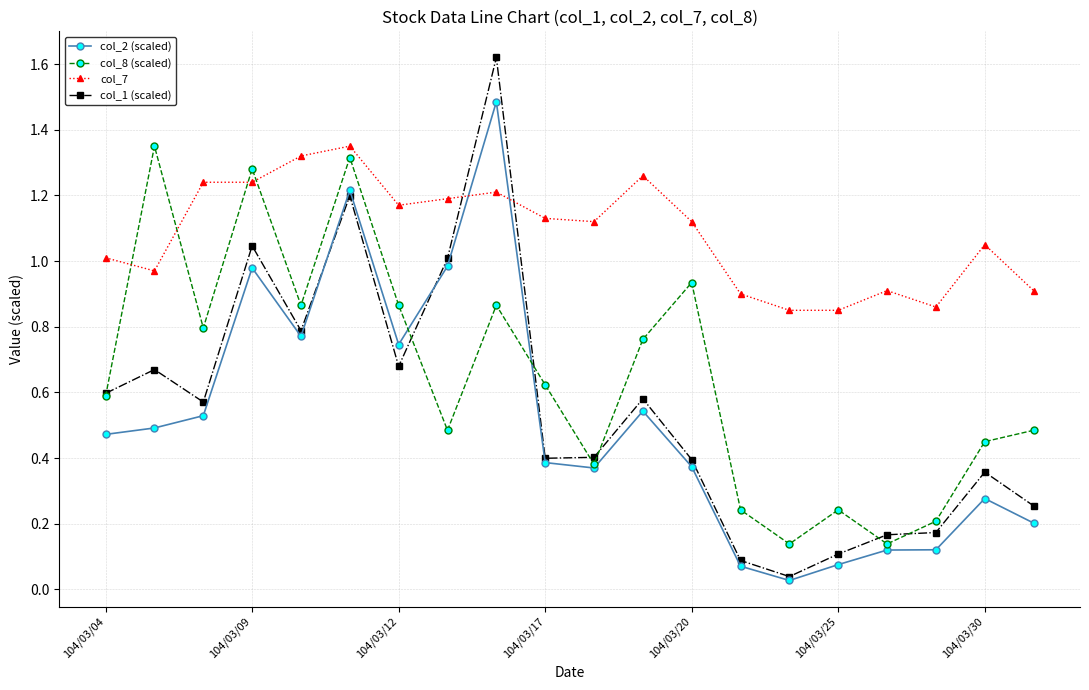

How many data points does each series have?

20